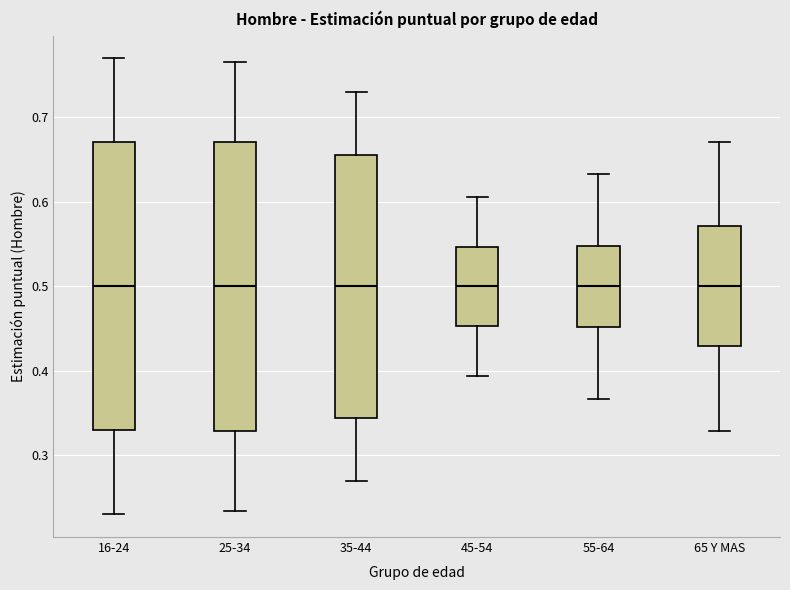

Reading left to right, transcribe this box plot: for each box, give where its median line is, the range the box spans, and where its two whiskers end, as read against the y-axis. The values are not printed on the chart, so give them approximately, as read against the axis.

16-24: median 0.50, box 0.33 to 0.67, whiskers 0.23 to 0.77
25-34: median 0.50, box 0.33 to 0.67, whiskers 0.23 to 0.77
35-44: median 0.50, box 0.34 to 0.66, whiskers 0.27 to 0.73
45-54: median 0.50, box 0.45 to 0.55, whiskers 0.39 to 0.61
55-64: median 0.50, box 0.45 to 0.55, whiskers 0.37 to 0.63
65 Y MAS: median 0.50, box 0.43 to 0.57, whiskers 0.33 to 0.67